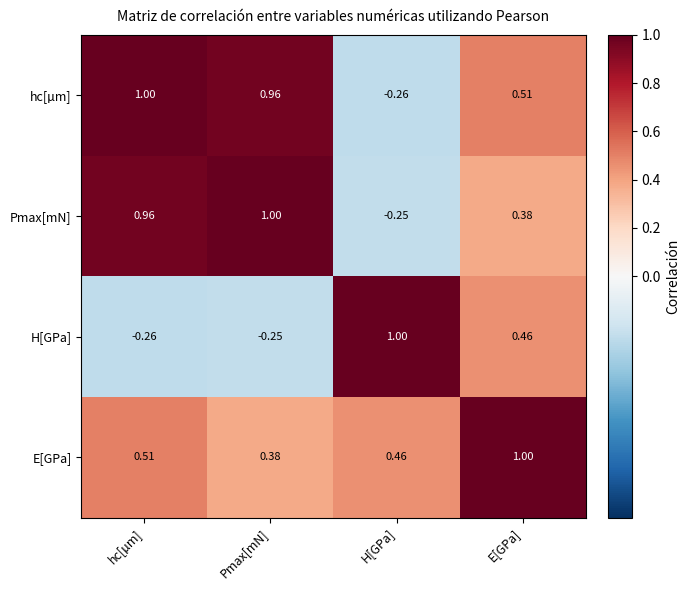

Count the number of categories in the chart.

4